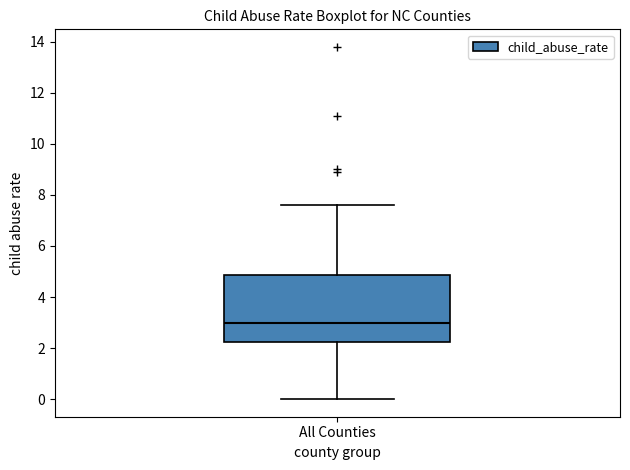

Where does the median line of the box for All Counties sit on the y-axis? The values are not printed on the chart, so give them approximately, as read against the axis.

3.0